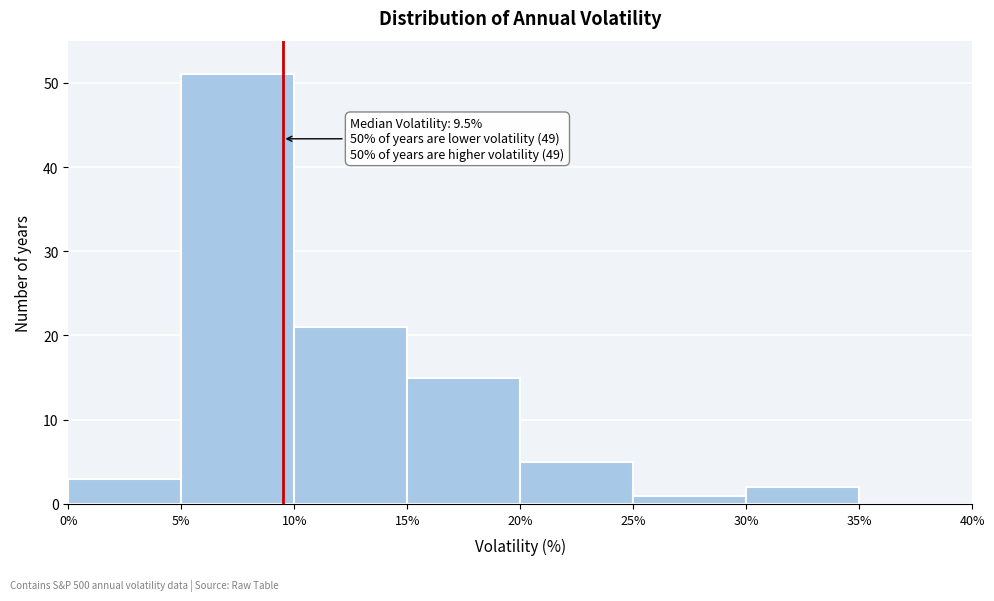

Which range on the x-axis has the tallest bar?

5% to 10%